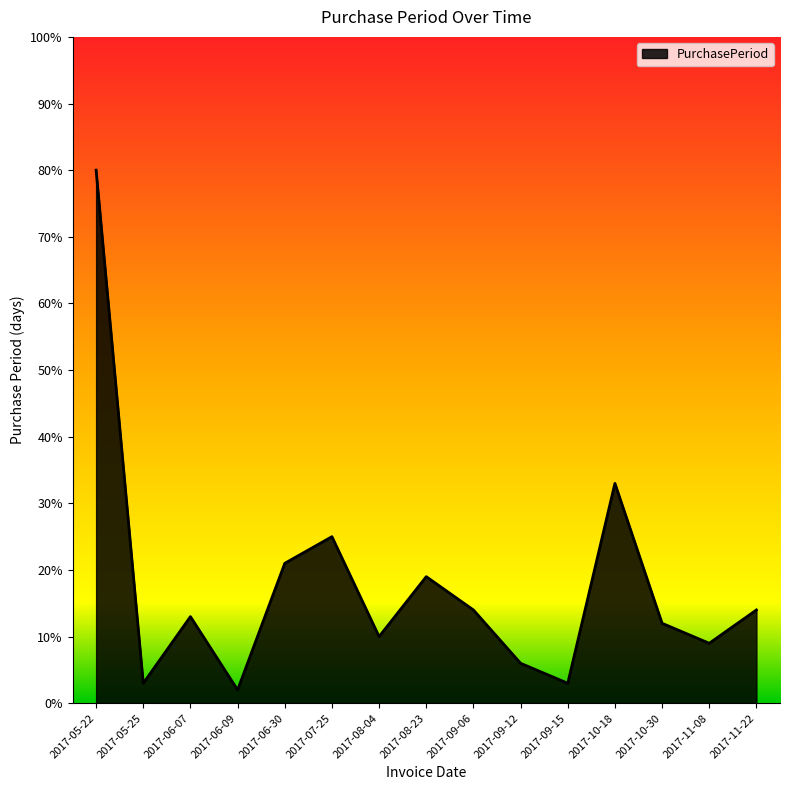

Where does the data first go above 13?

2017-05-22